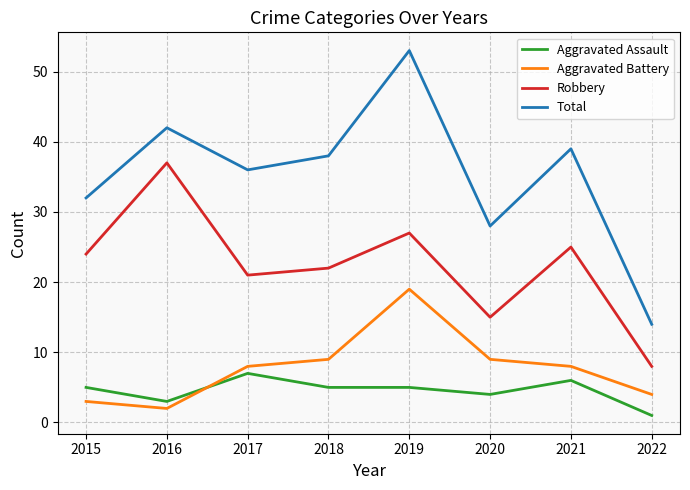

At which category is the sum across all series the highest?

2019